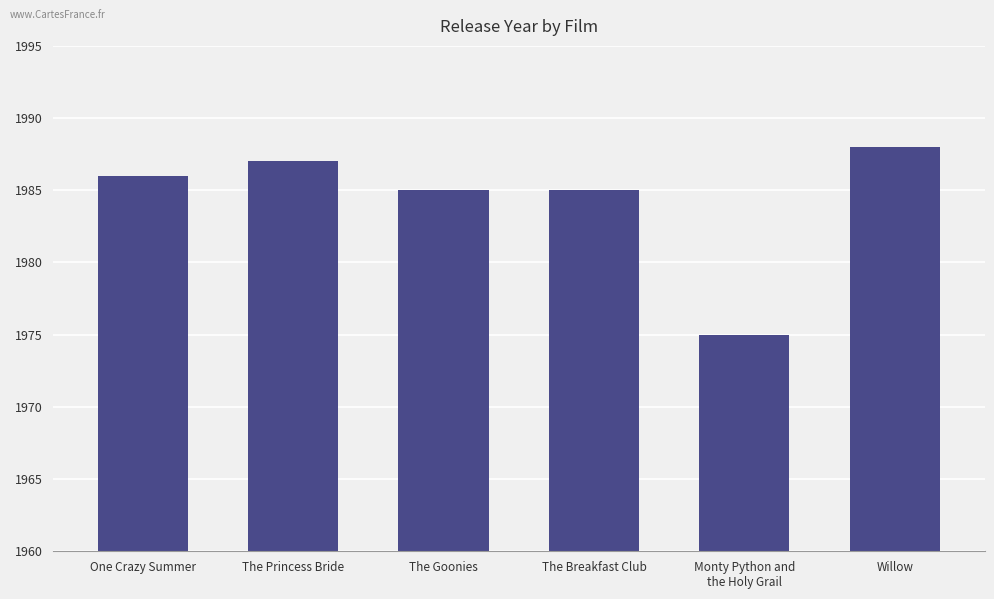

Reading left to right, transcribe all the data shown in this chart.

One Crazy Summer=1986	The Princess Bride=1987	The Goonies=1985	The Breakfast Club=1985	Monty Python and
the Holy Grail=1975	Willow=1988